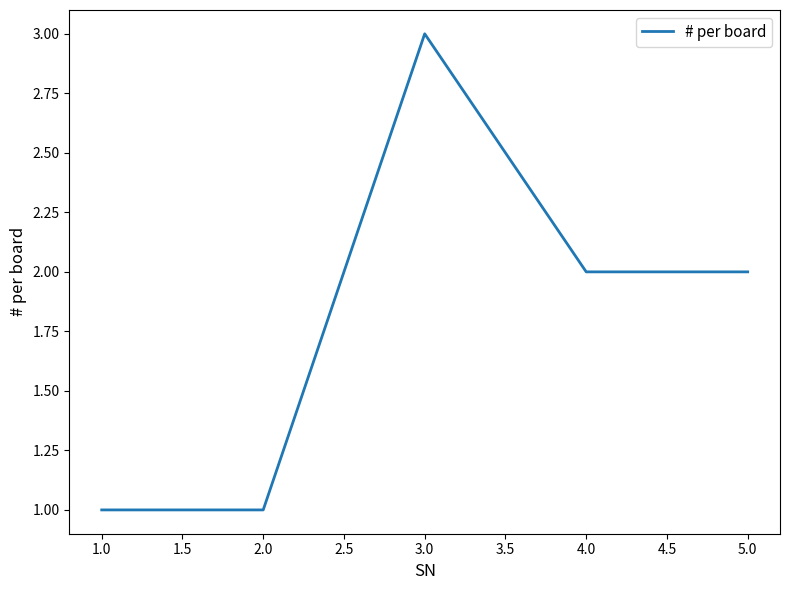

What position from the left is 5.0?

5